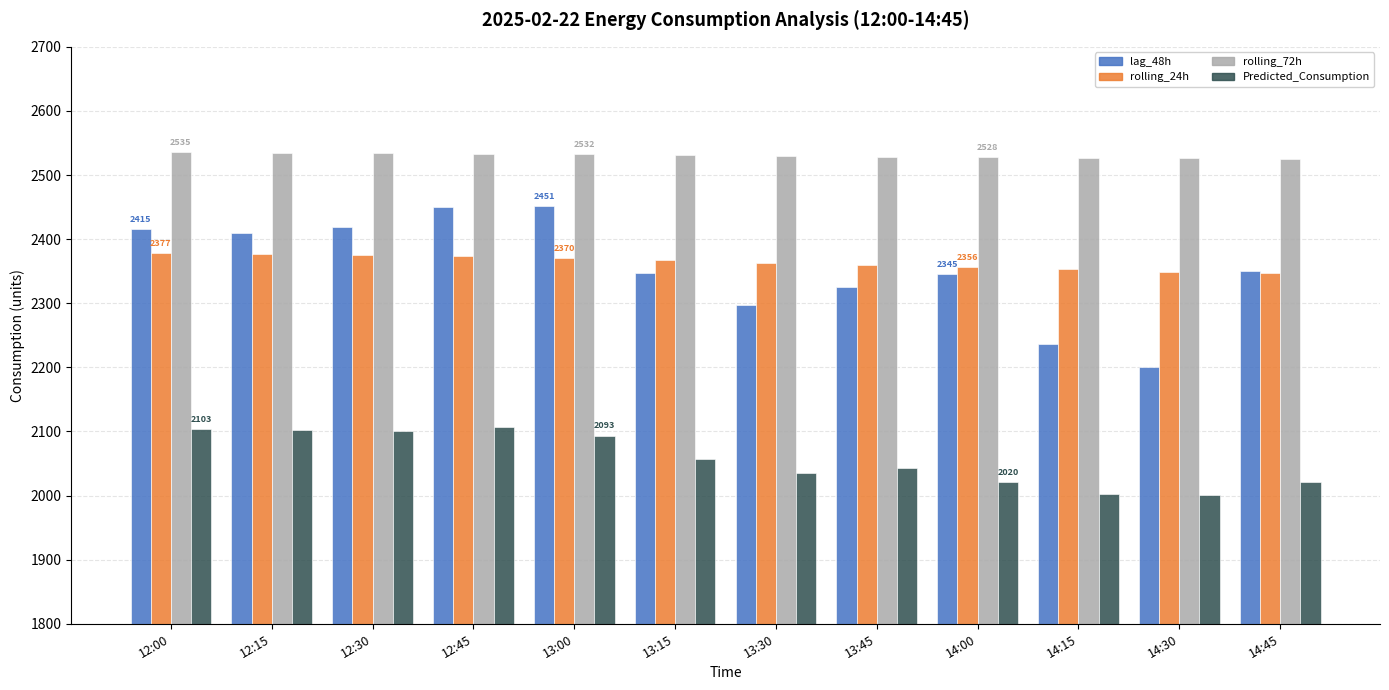

What is the total value across all series at 14:00?

9250.5